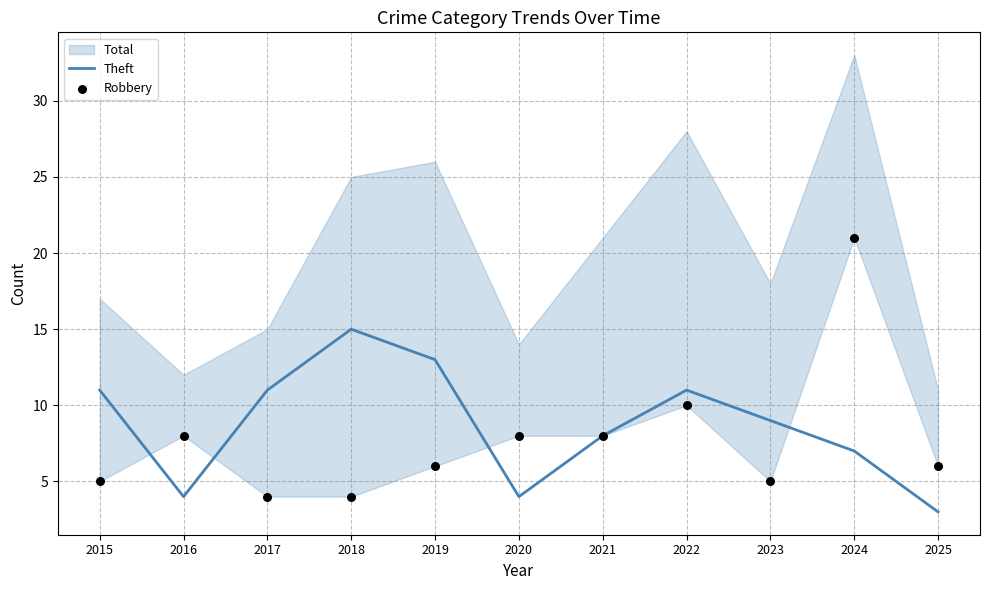

Which series contains the lowest Y value?

Theft